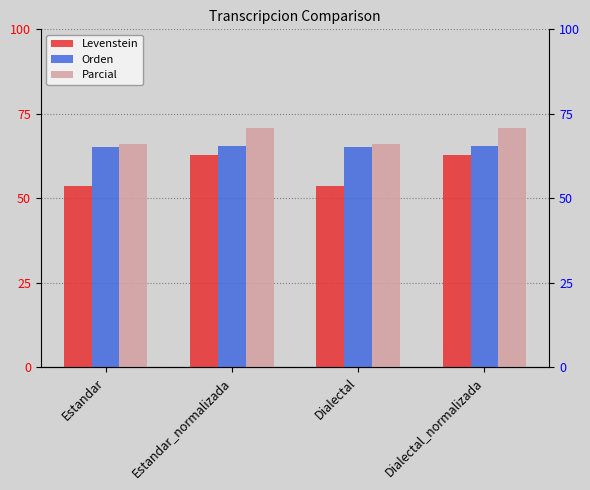

The value of Parcial at Dialectal_normalizada is 111.3. True or false?

False